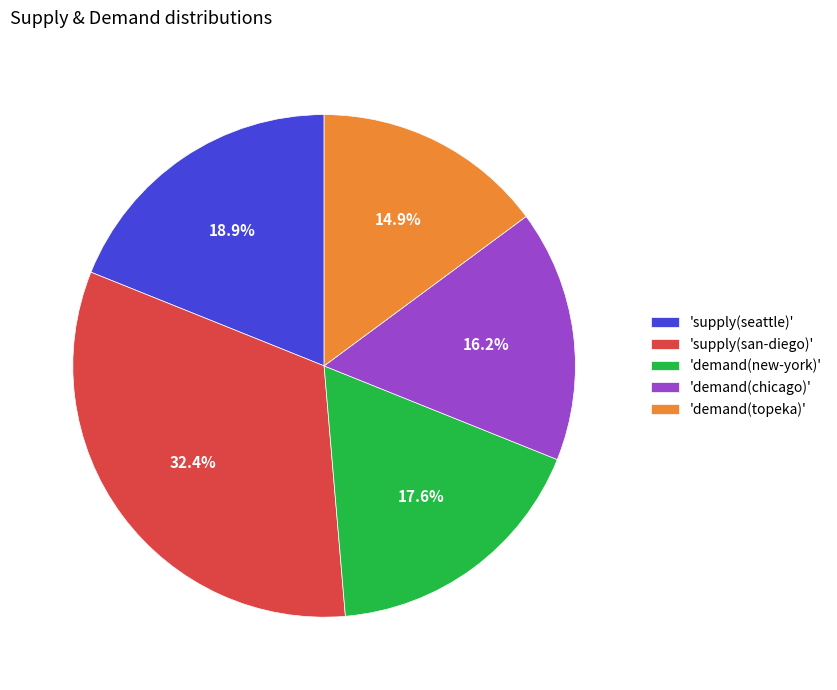

Rank the categories by value from lowest to highest.

'demand(topeka)', 'demand(chicago)', 'demand(new-york)', 'supply(seattle)', 'supply(san-diego)'